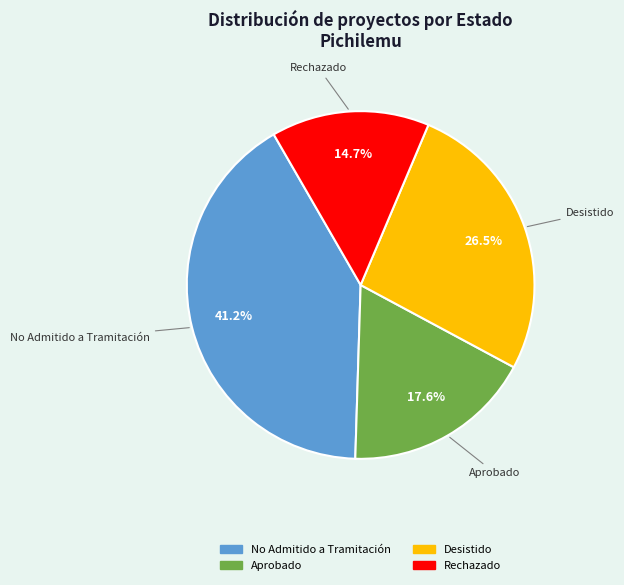

Does No Admitido a Tramitación represent more than half of the total?

No